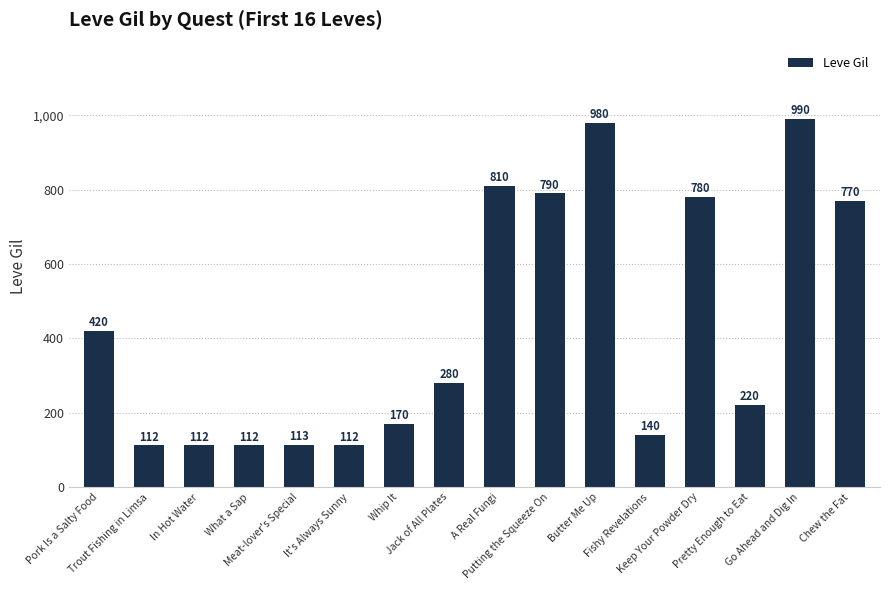

At which label does the data first exceed 280?

Pork Is a Salty Food